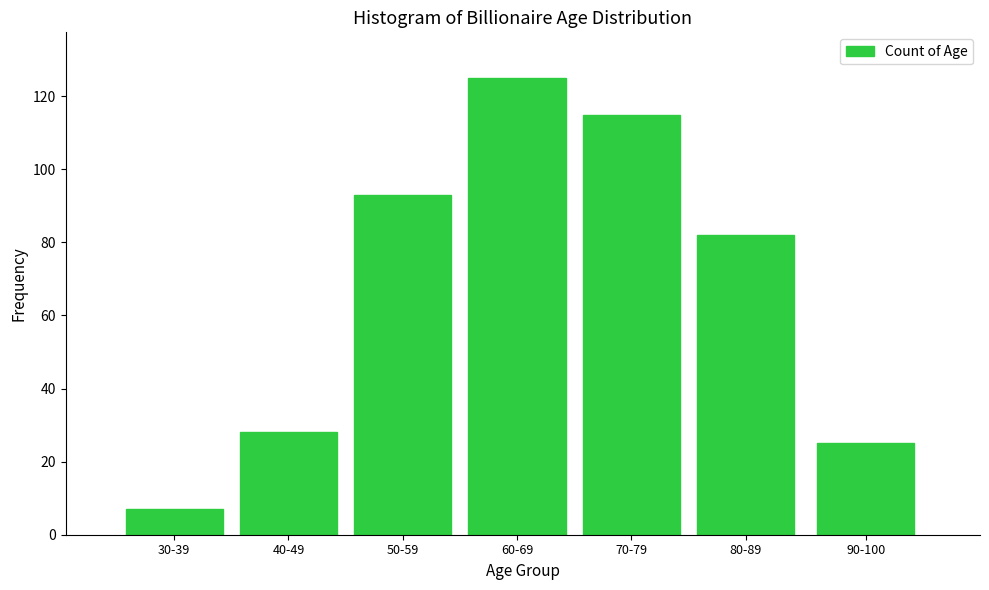

Reading right to left, what are all the values shown in this chart?

25	82	115	125	93	28	7